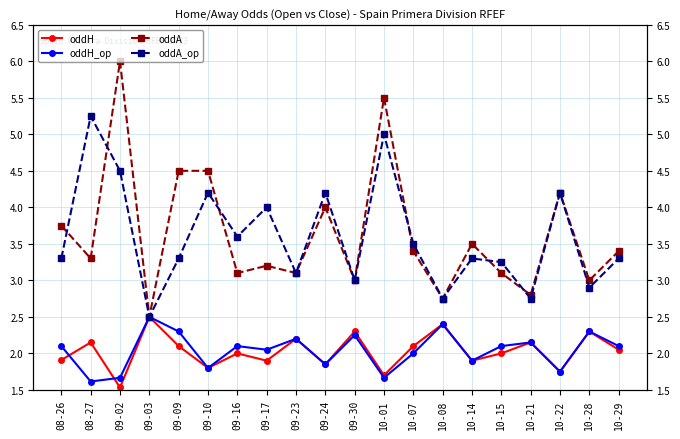

Is the value of oddH_op at 10-21 greater than the value of oddA_op at 09-23?

No